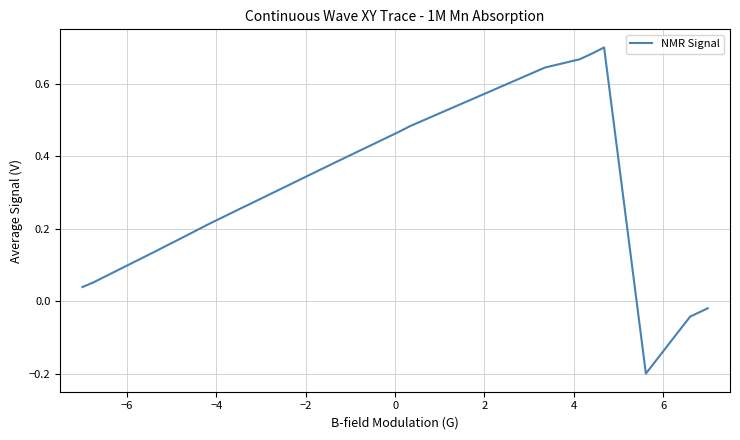

How many lines are shown in the chart?

1